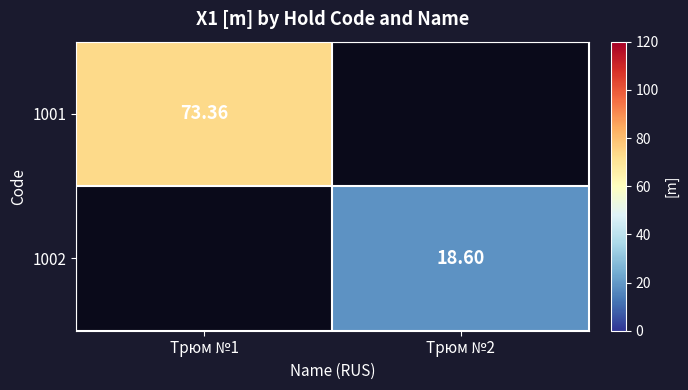

Is the value of 1001 at Трюм №1 greater than the value of 1002 at Трюм №2?

Yes